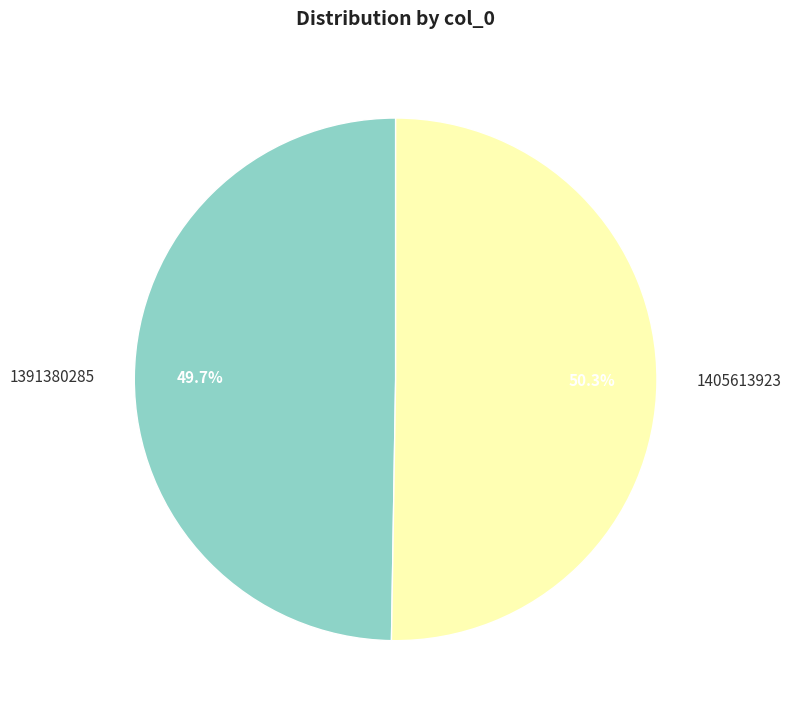

Which slice is the largest?

1405613923